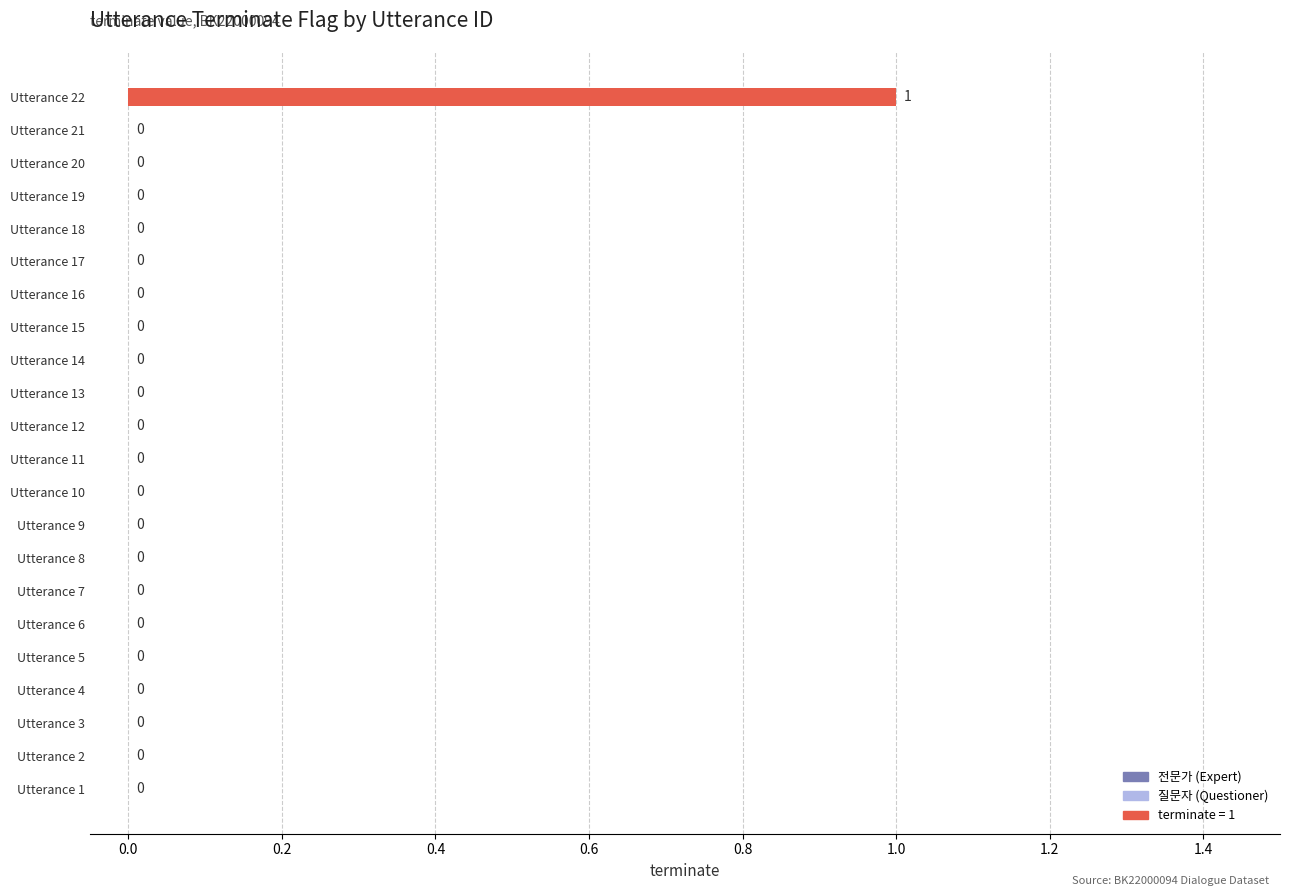

At which category does the chart reach its peak across all series?

Utterance 22